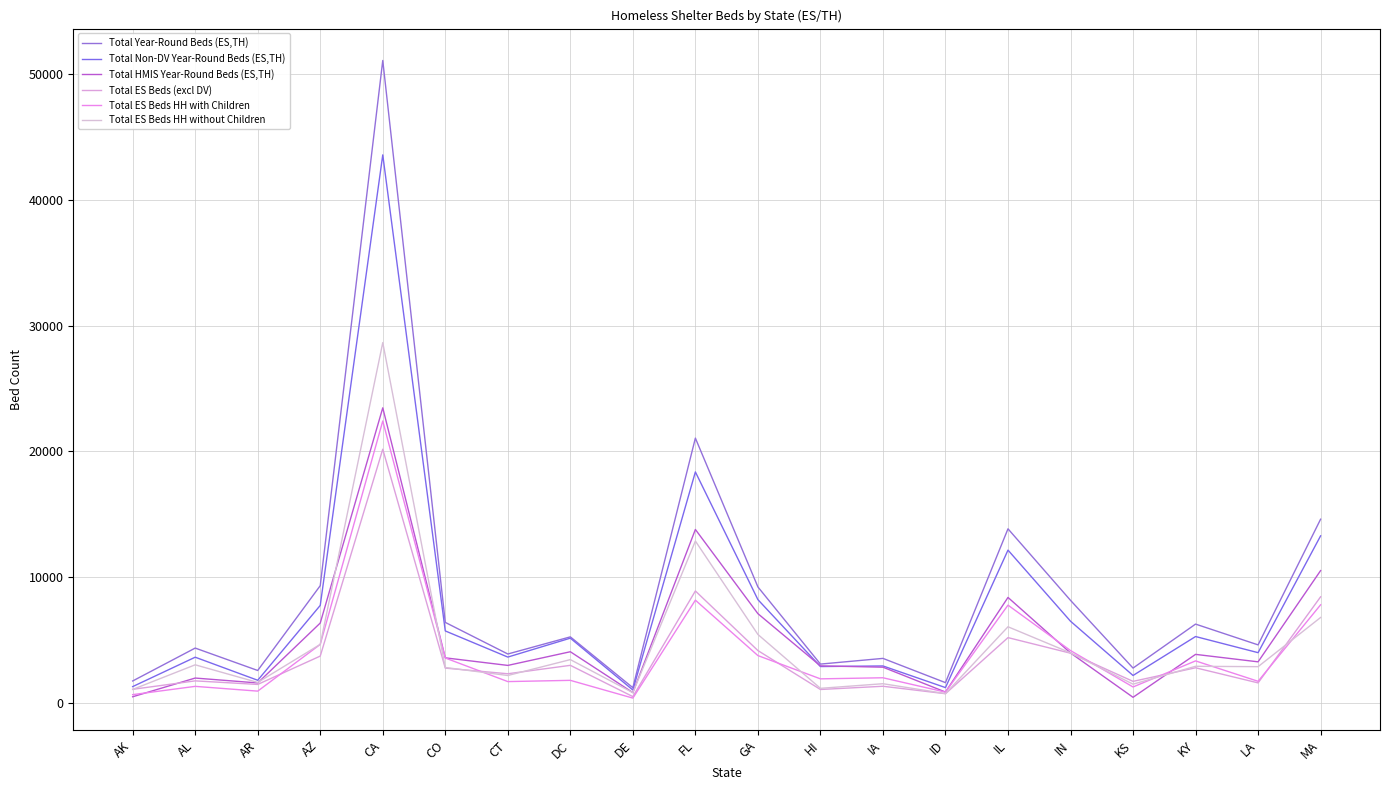

What is the total value across all series at AK?

6424